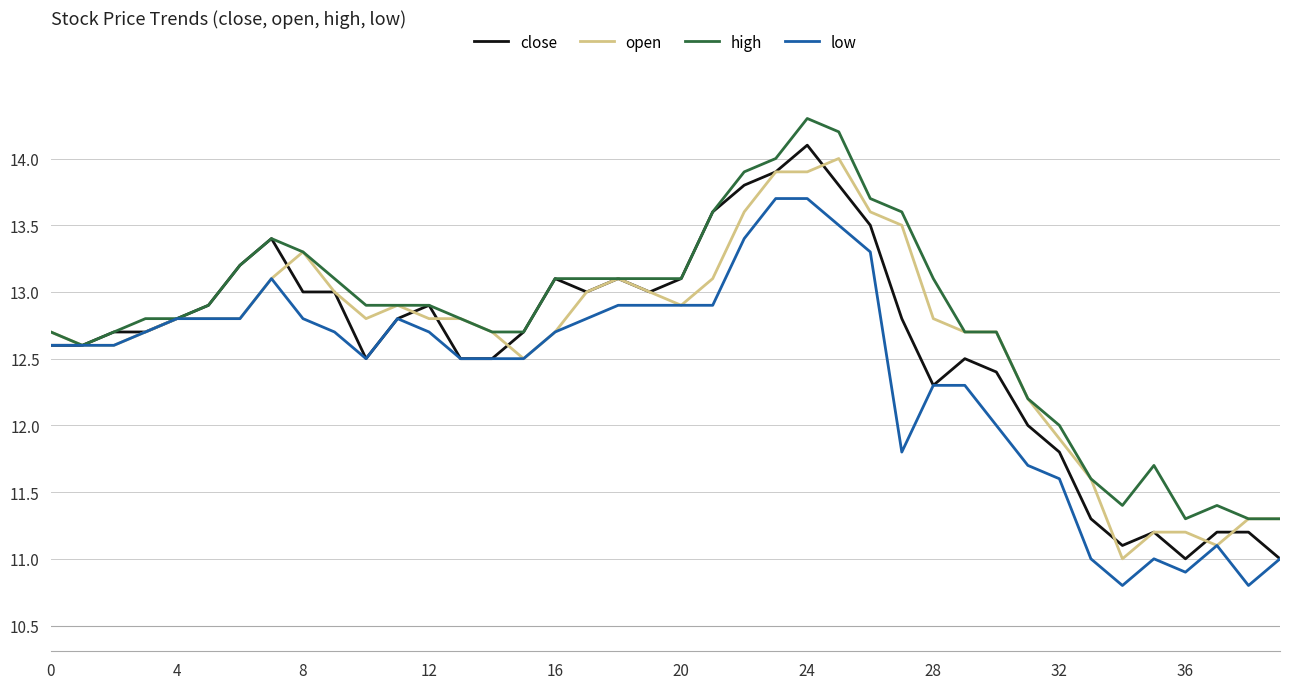

Reading left to right, extract all data points from this chart.

close: 12.6	12.6	12.7	12.7	12.8	12.9	13.2	13.4	13.0	13.0	12.5	12.8	12.9	12.5	12.5	12.7	13.1	13.0	13.1	13.0	13.1	13.6	13.8	13.9	14.1	13.8	13.5	12.8	12.3	12.5	12.4	12.0	11.8	11.3	11.1	11.2	11.0	11.2	11.2	11.0
open: 12.7	12.6	12.6	12.7	12.8	12.8	12.8	13.1	13.3	13.0	12.8	12.9	12.8	12.8	12.7	12.5	12.7	13.0	13.1	13.0	12.9	13.1	13.6	13.9	13.9	14.0	13.6	13.5	12.8	12.7	12.7	12.2	11.9	11.6	11.0	11.2	11.2	11.1	11.3	11.3
high: 12.7	12.6	12.7	12.8	12.8	12.9	13.2	13.4	13.3	13.1	12.9	12.9	12.9	12.8	12.7	12.7	13.1	13.1	13.1	13.1	13.1	13.6	13.9	14.0	14.3	14.2	13.7	13.6	13.1	12.7	12.7	12.2	12.0	11.6	11.4	11.7	11.3	11.4	11.3	11.3
low: 12.6	12.6	12.6	12.7	12.8	12.8	12.8	13.1	12.8	12.7	12.5	12.8	12.7	12.5	12.5	12.5	12.7	12.8	12.9	12.9	12.9	12.9	13.4	13.7	13.7	13.5	13.3	11.8	12.3	12.3	12.0	11.7	11.6	11.0	10.8	11.0	10.9	11.1	10.8	11.0